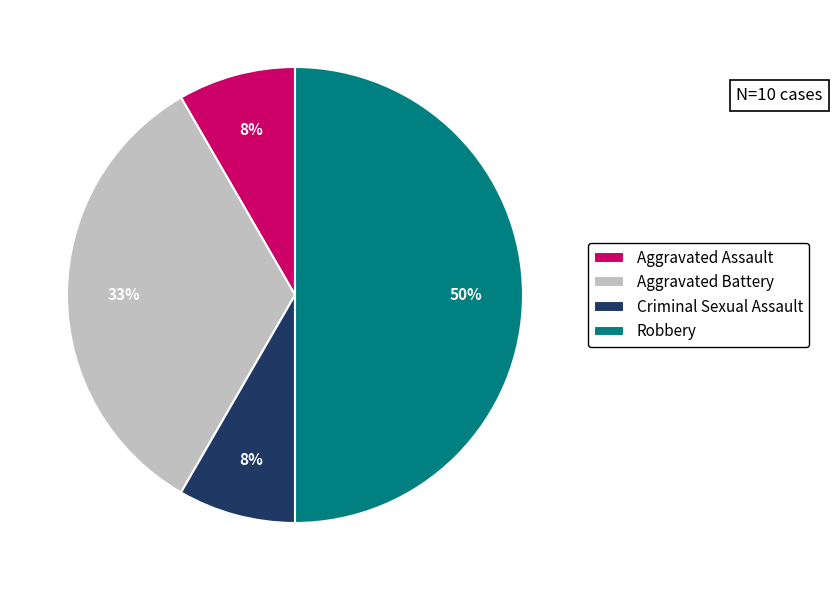

The Robbery slice represents 45% of the pie. True or false?

False